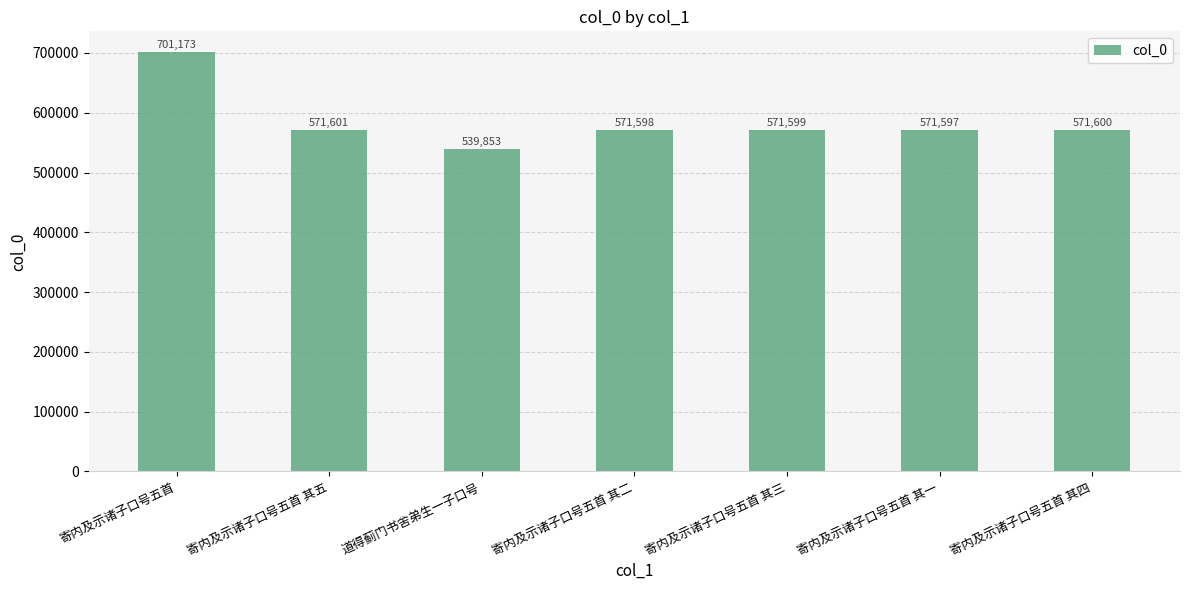

How many bars are there in total?

7